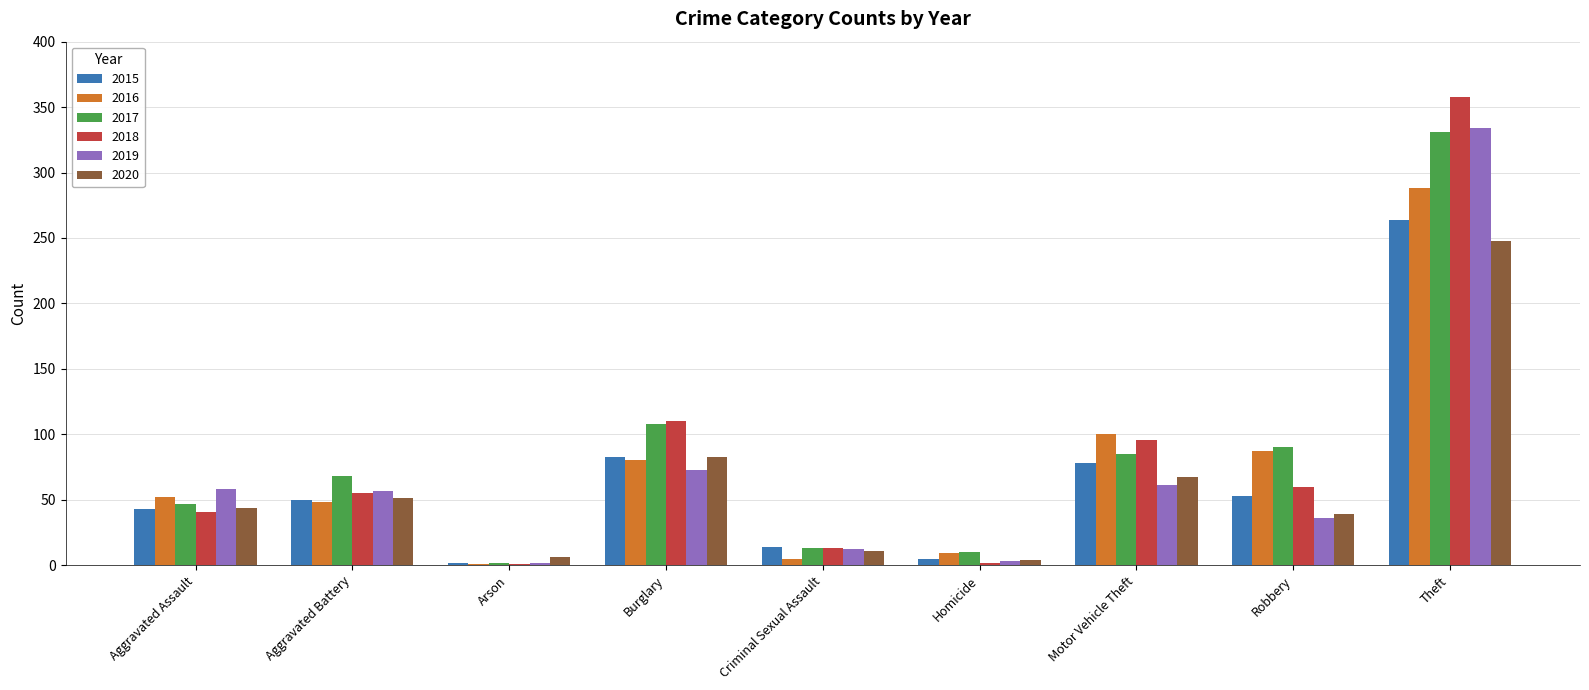

What are all the series names shown in the legend?

2015, 2016, 2017, 2018, 2019, 2020